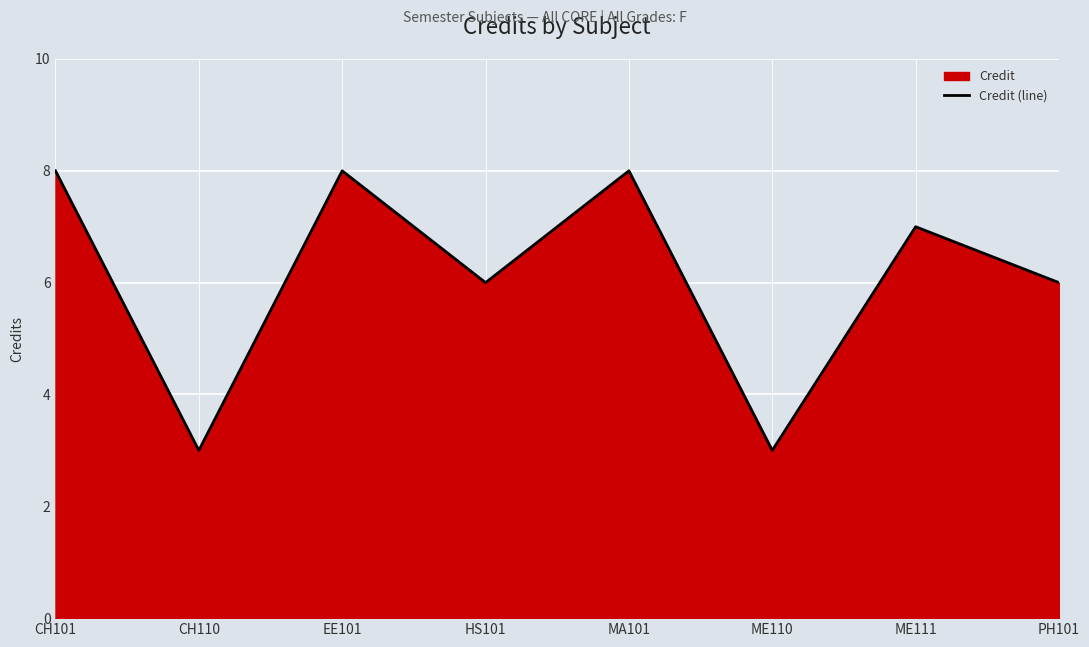

How many points are higher than both their immediate neighbors (excluding endpoints)?

3